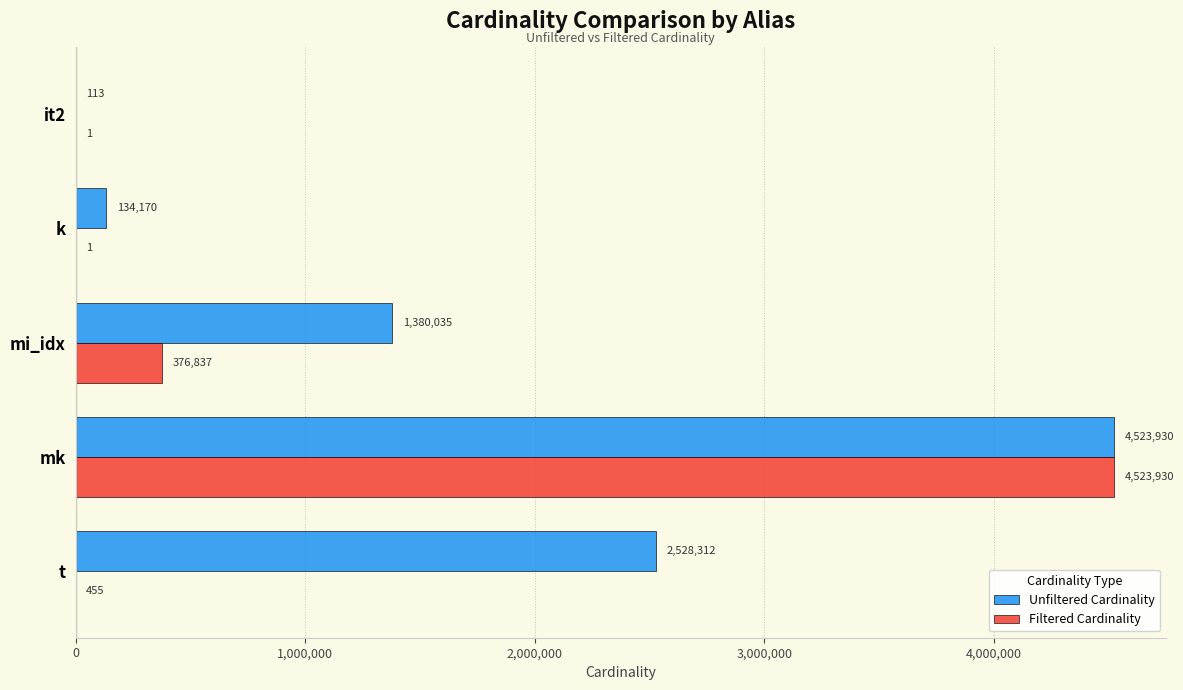

Is it true that Unfiltered Cardinality equals 4523930 at mk?

True